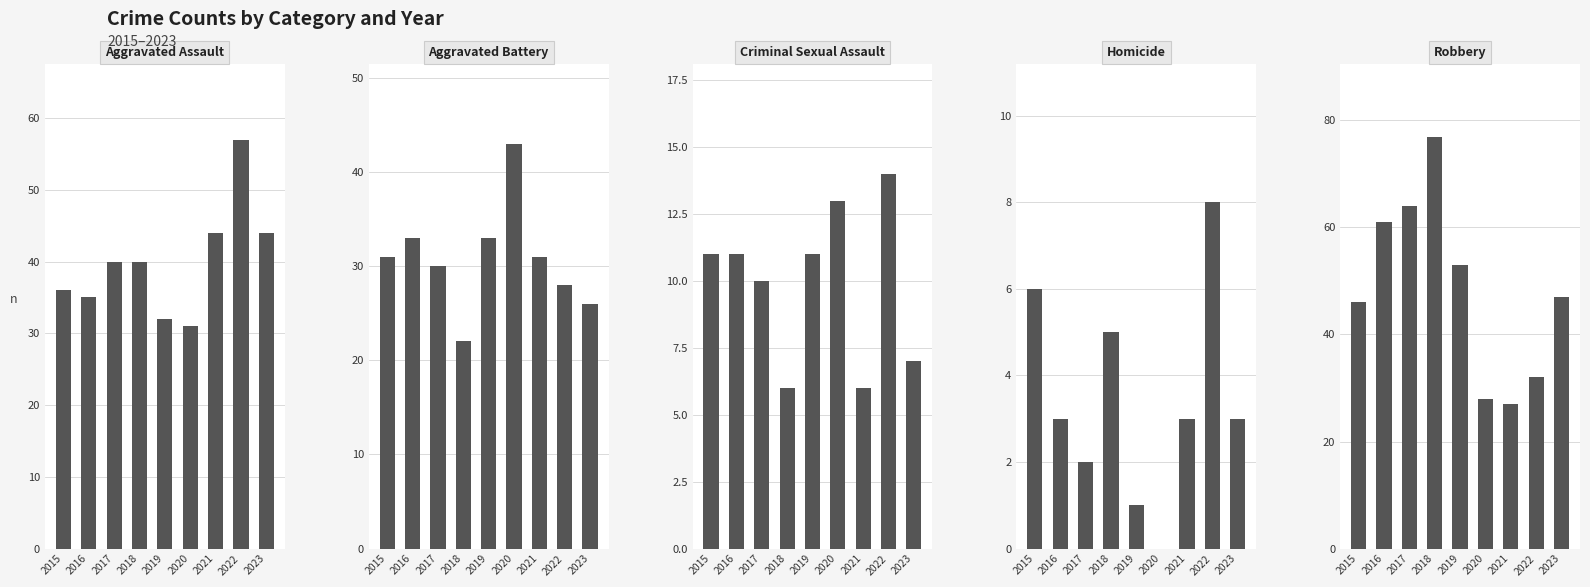

What is the total value across all series at 2017?

146